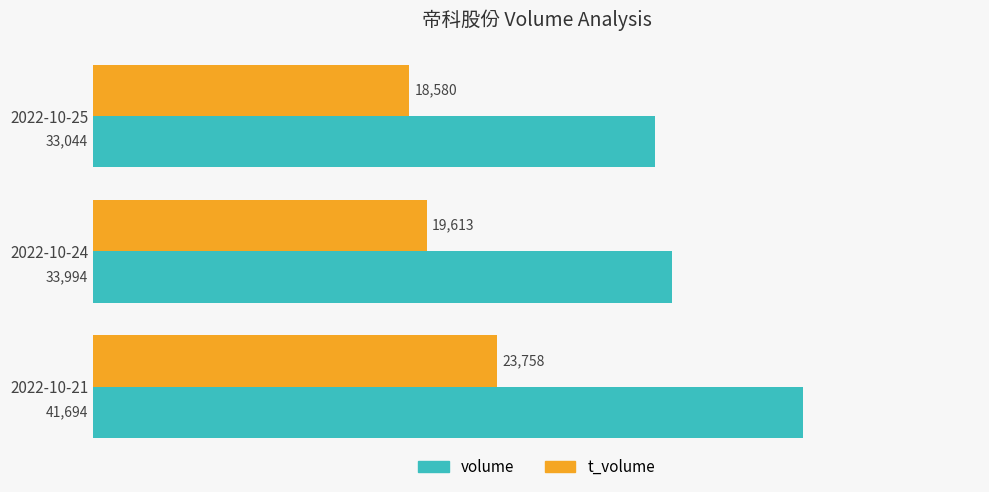

At which label is t_volume closest to 21169?

2022-10-24